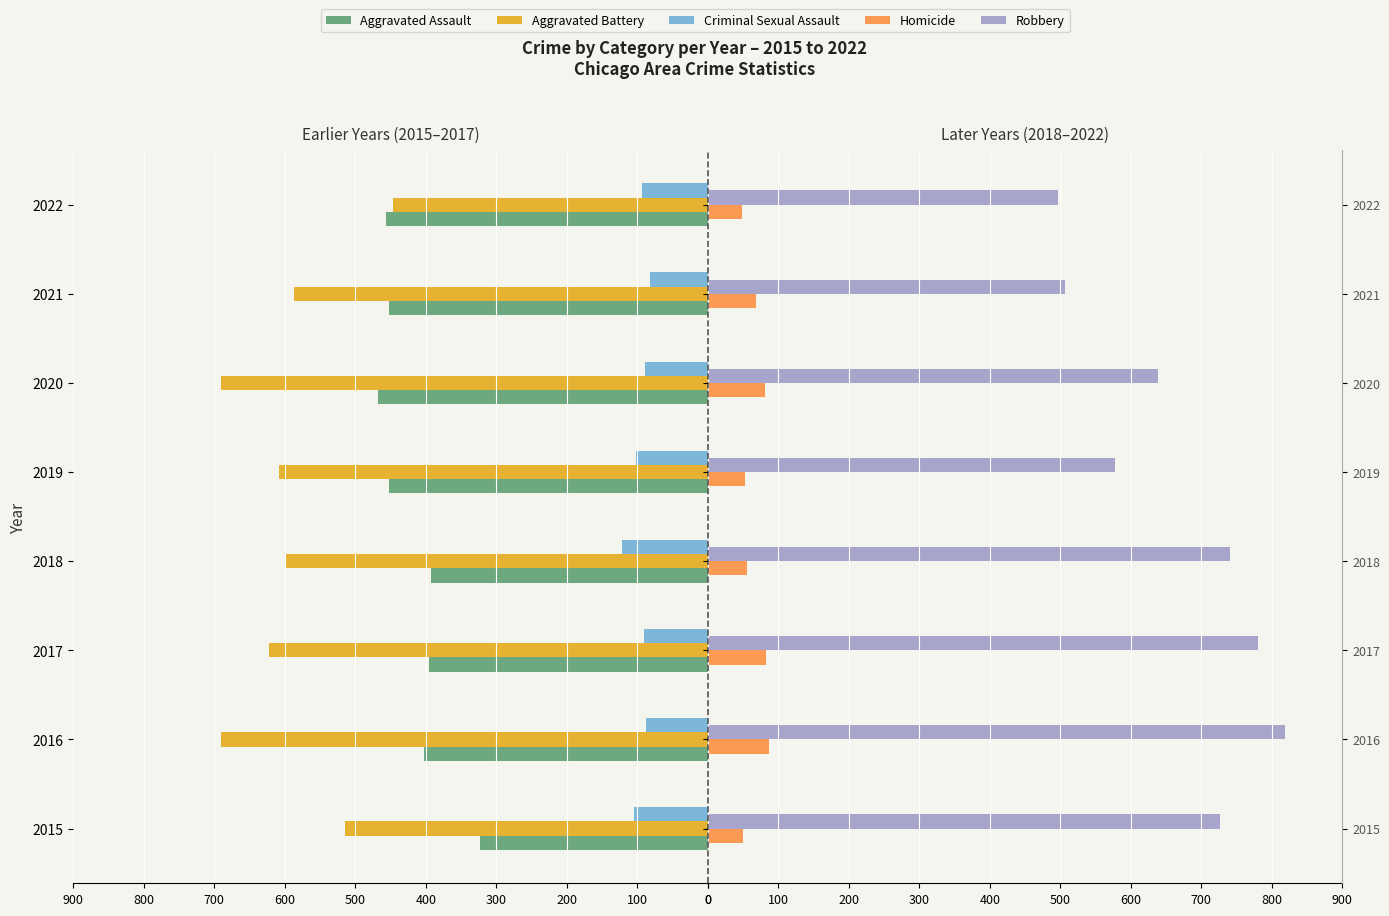

What is the value of the Criminal Sexual Assault bar at the 4th from the left?

-122